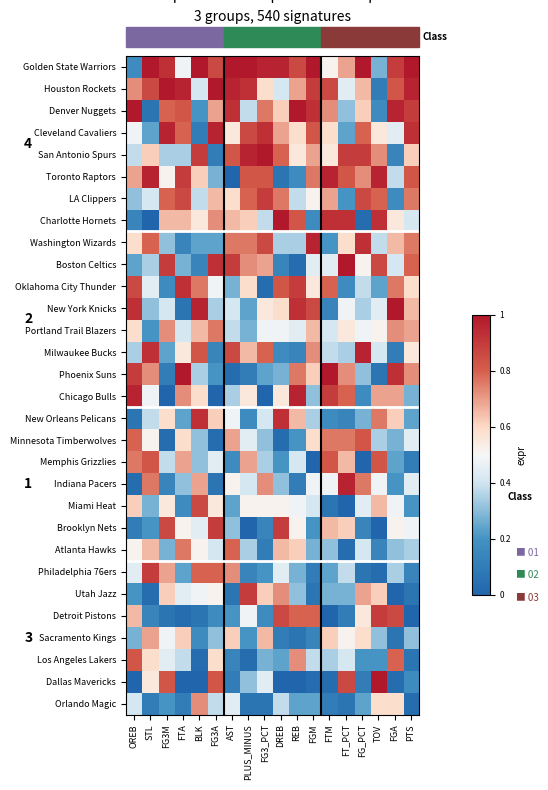

Which category has the lowest value in the Atlanta Hawks series?

FT_PCT